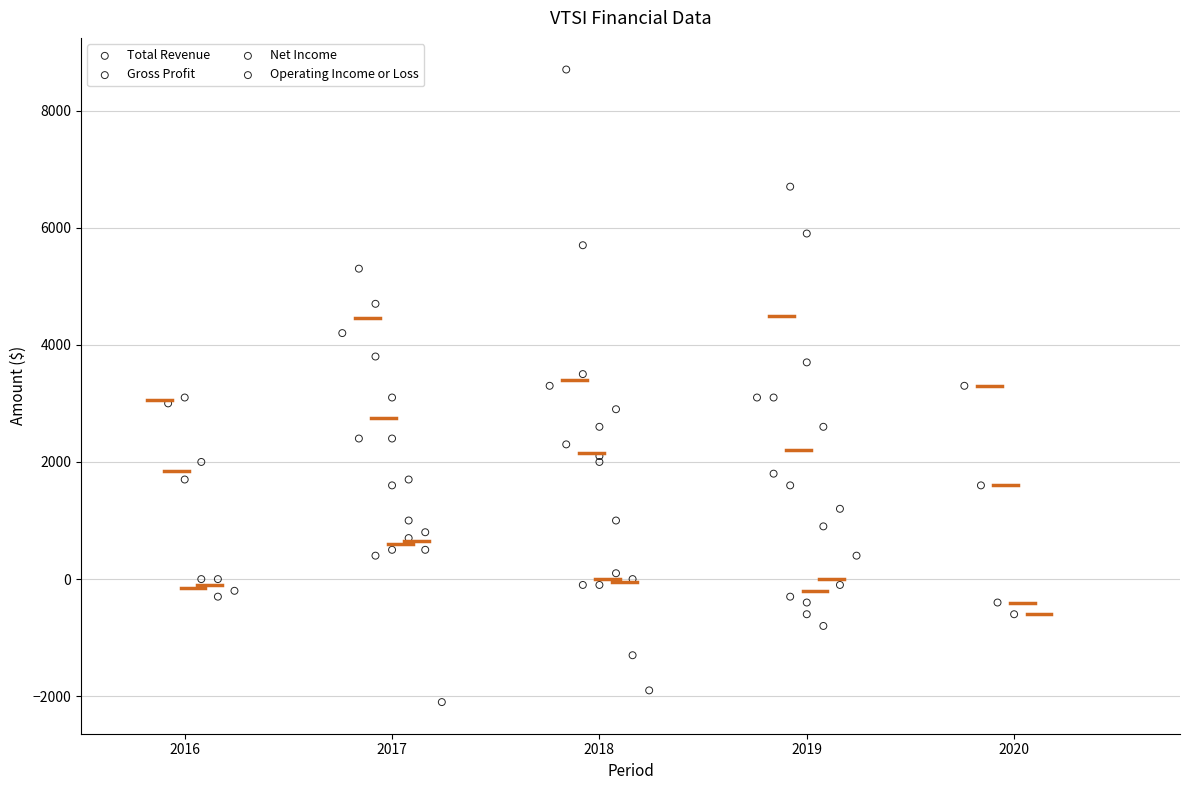

What are all the series names shown in the legend?

Total Revenue, Gross Profit, Net Income, Operating Income or Loss